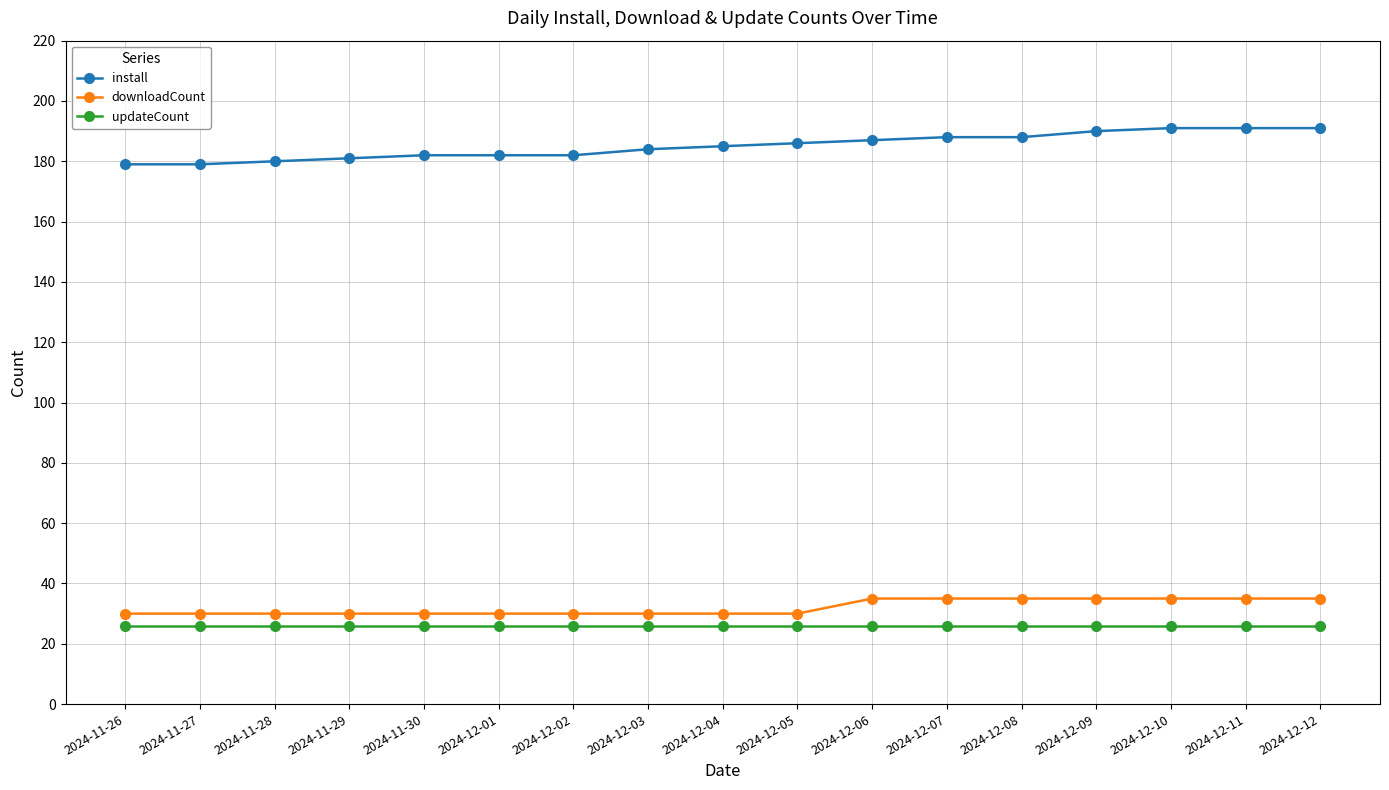

What is the sum of all downloadCount values?

545